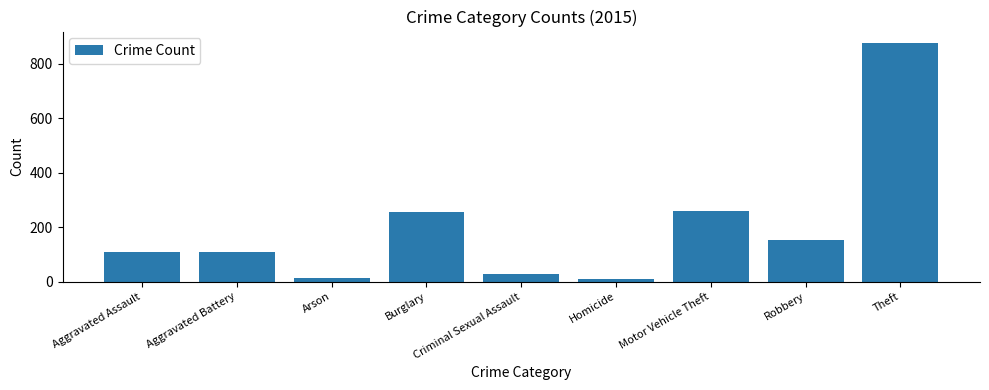

What is the change in value from Motor Vehicle Theft to Robbery?

-107